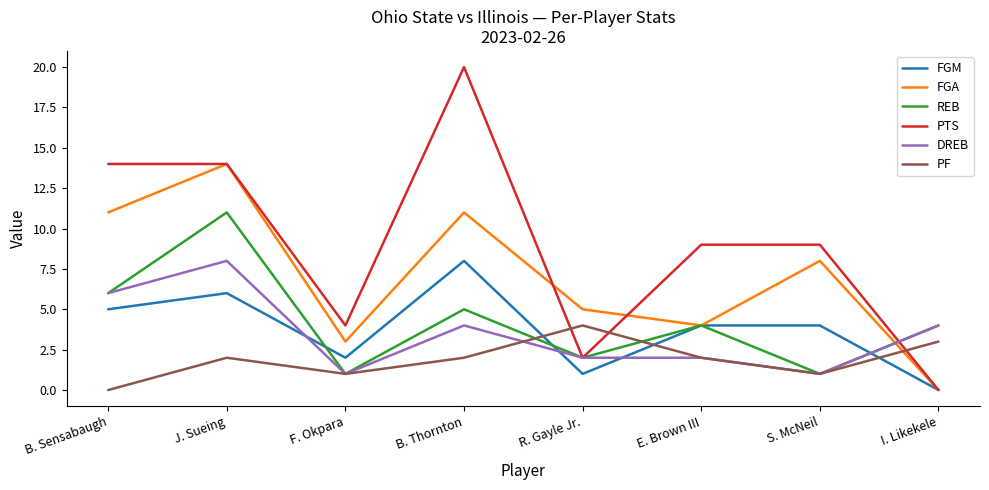

What is the approximate value of PTS at S. McNeil?

9